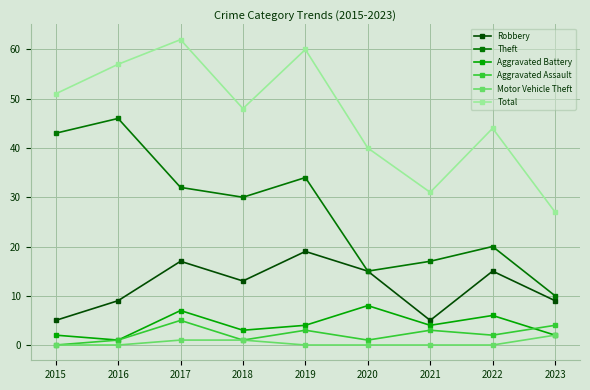

What is the difference between the Motor Vehicle Theft values at 2023 and 2015?

2